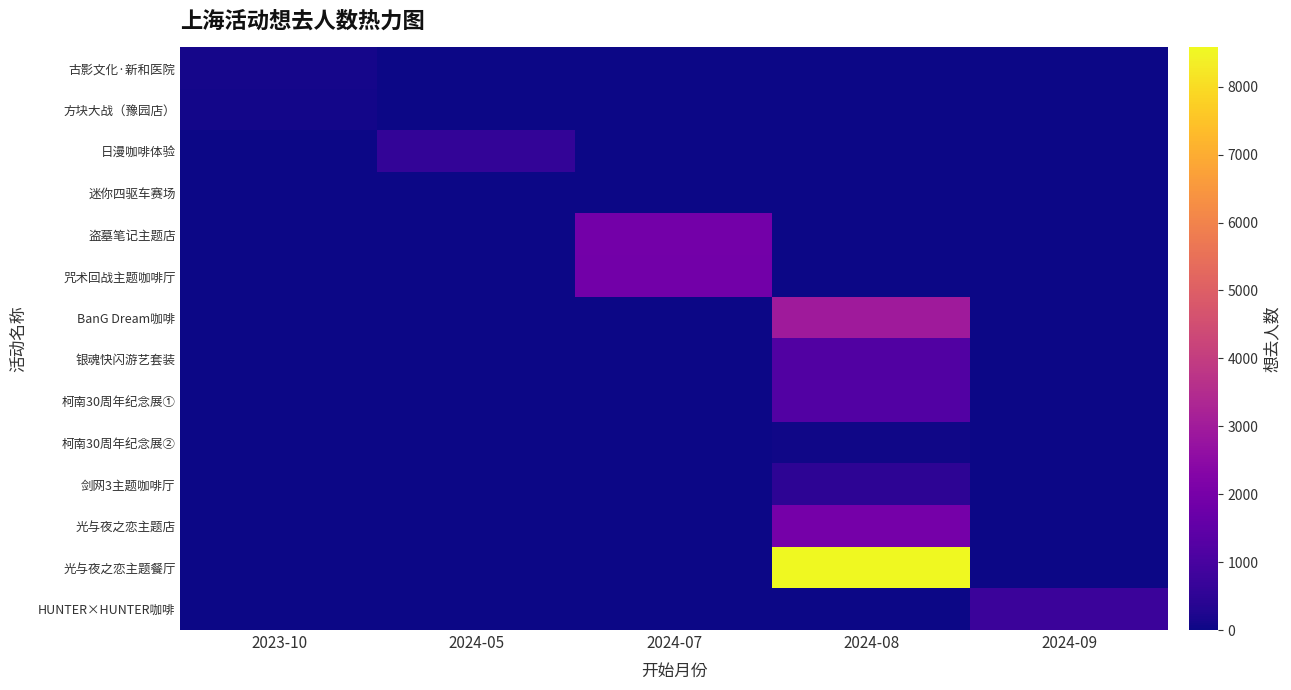

Reading left to right, transcribe all the data shown in this chart.

古影文化·新和医院: 2023-10=121	2024-05=0	2024-07=0	2024-08=0	2024-09=0
方块大战（豫园店）: 2023-10=79	2024-05=0	2024-07=0	2024-08=0	2024-09=0
日漫咖啡体验: 2023-10=0	2024-05=575	2024-07=0	2024-08=0	2024-09=0
迷你四驱车赛场: 2023-10=0	2024-05=22	2024-07=0	2024-08=0	2024-09=0
盗墓笔记主题店: 2023-10=0	2024-05=0	2024-07=1916	2024-08=0	2024-09=0
咒术回战主题咖啡厅: 2023-10=0	2024-05=0	2024-07=1894	2024-08=0	2024-09=0
BanG Dream咖啡: 2023-10=0	2024-05=0	2024-07=0	2024-08=2982	2024-09=0
银魂快闪游艺套装: 2023-10=0	2024-05=0	2024-07=0	2024-08=1185	2024-09=0
柯南30周年纪念展①: 2023-10=0	2024-05=0	2024-07=0	2024-08=1210	2024-09=0
柯南30周年纪念展②: 2023-10=0	2024-05=0	2024-07=0	2024-08=39	2024-09=0
剑网3主题咖啡厅: 2023-10=0	2024-05=0	2024-07=0	2024-08=500	2024-09=0
光与夜之恋主题店: 2023-10=0	2024-05=0	2024-07=0	2024-08=1965	2024-09=0
光与夜之恋主题餐厅: 2023-10=0	2024-05=0	2024-07=0	2024-08=8578	2024-09=0
HUNTER×HUNTER咖啡: 2023-10=0	2024-05=0	2024-07=0	2024-08=0	2024-09=750